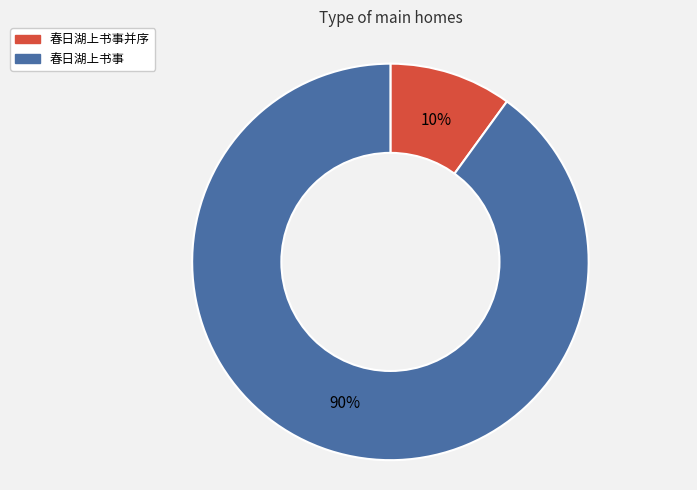

True or false: 春日湖上书事 accounts for 90% of the total.

True